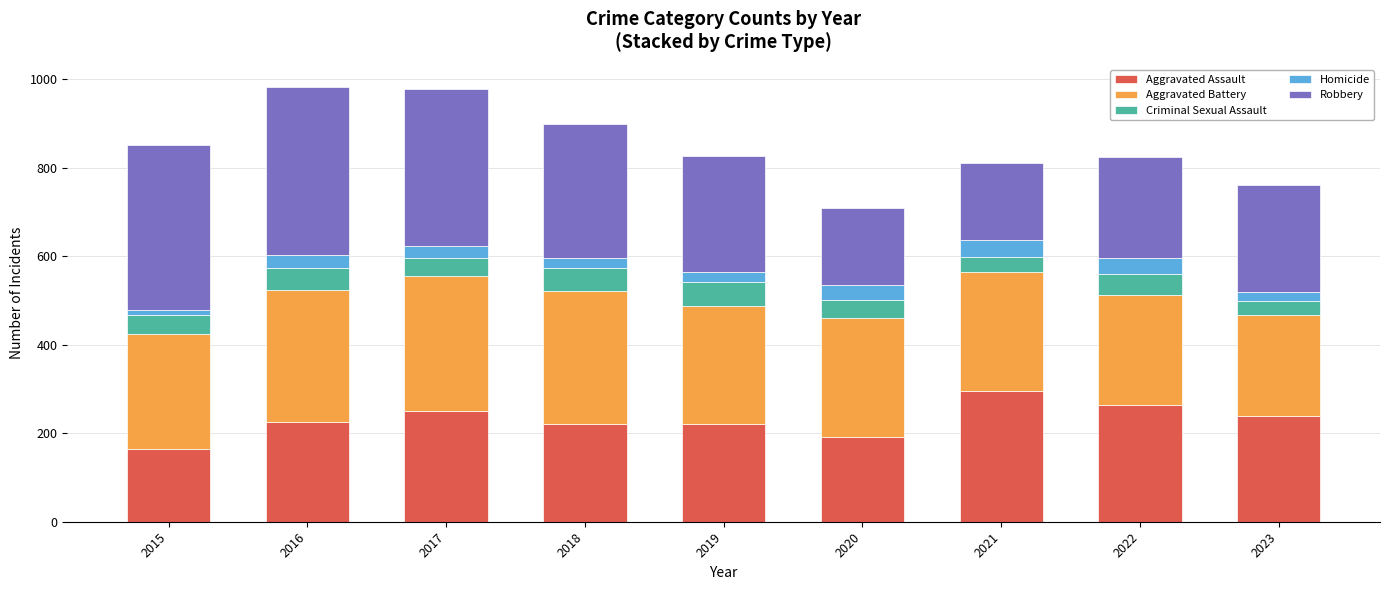

What is the sum of all Aggravated Assault values?

2069